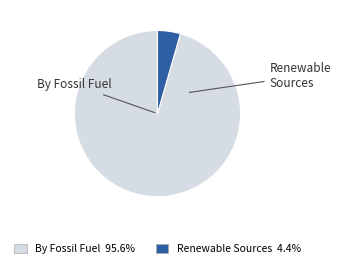

Approximately how many times larger is the value at By Fossil Fuel compared to Renewable Sources?

21.5